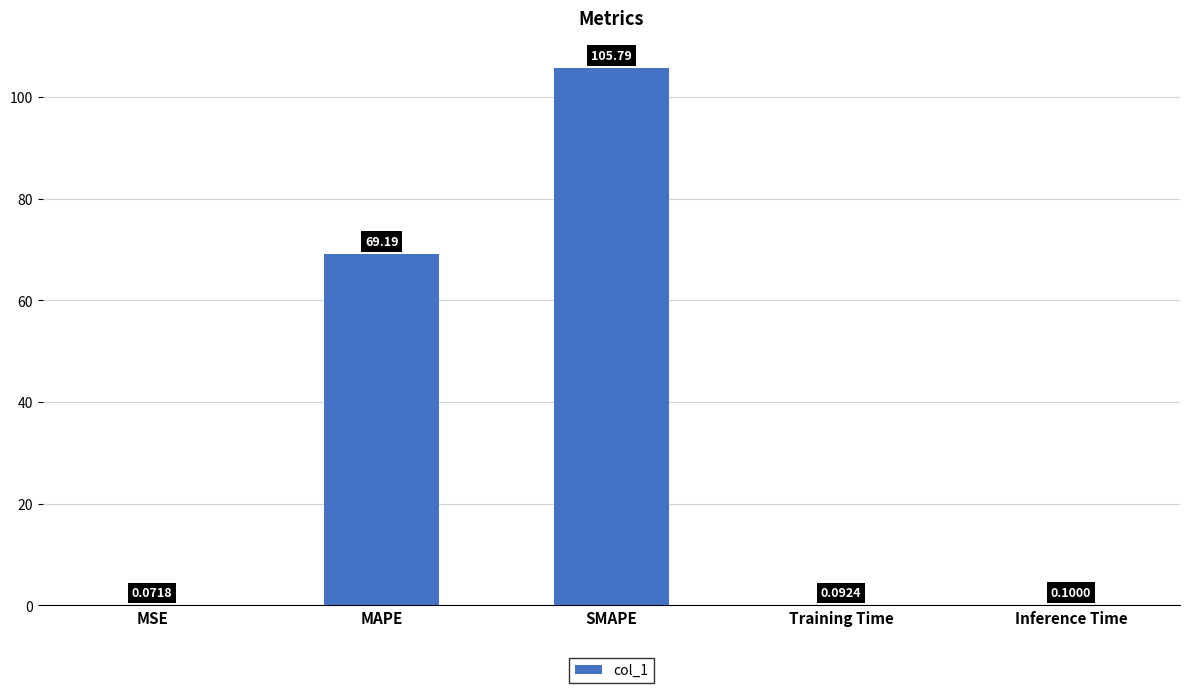

Which has a higher value, SMAPE or MAPE?

SMAPE